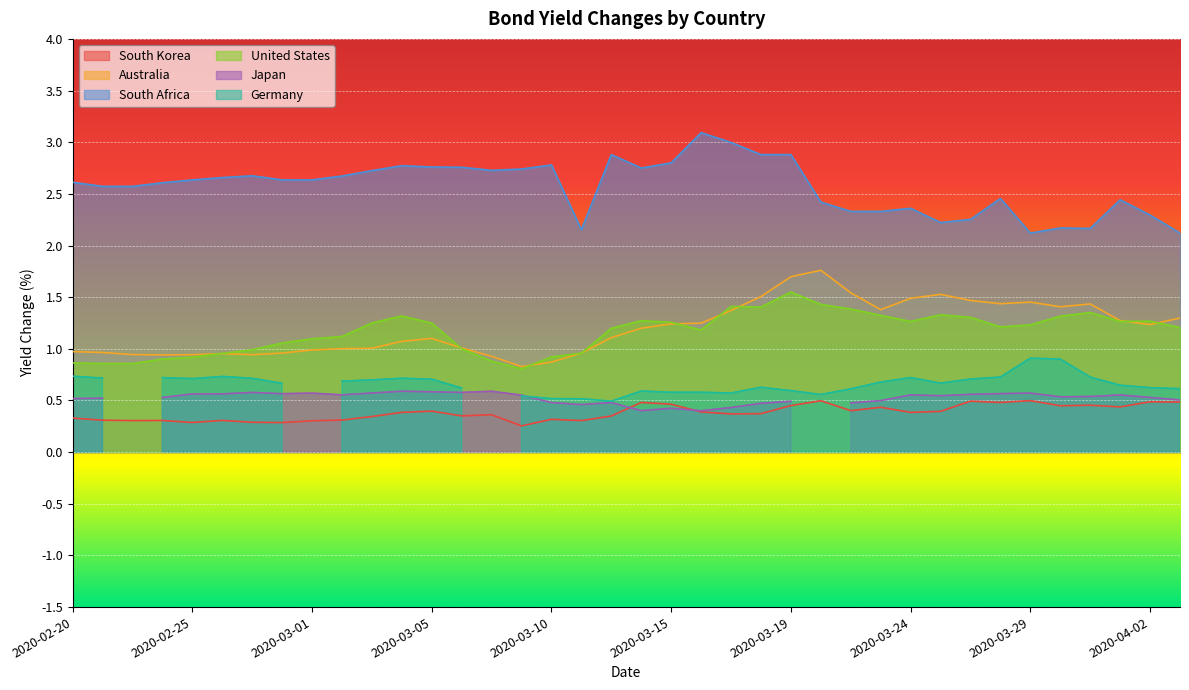

True or false: Australia and South Korea intersect in this chart.

False